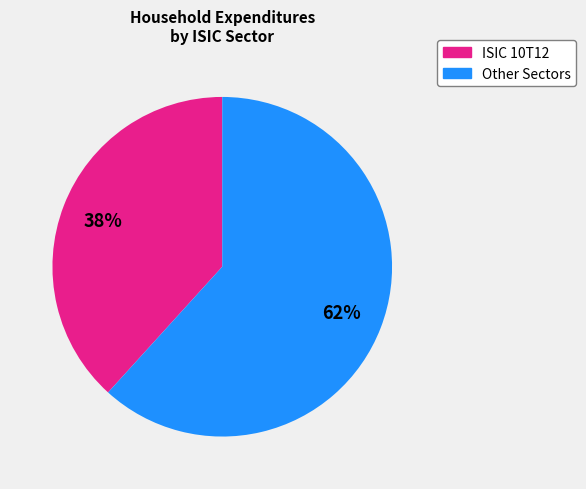

How many slices are in this pie chart?

2